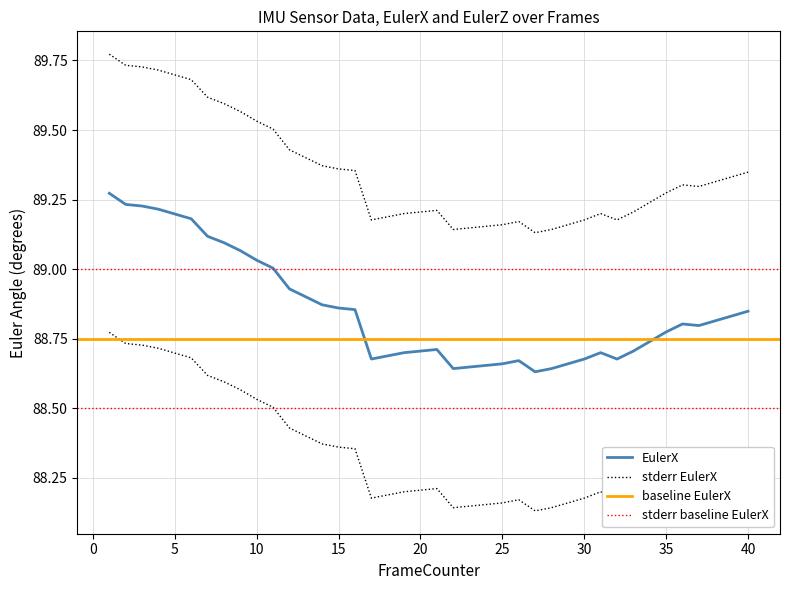

Is the value of EulerX at 7 greater than the value of EulerX_upper at 4?

No